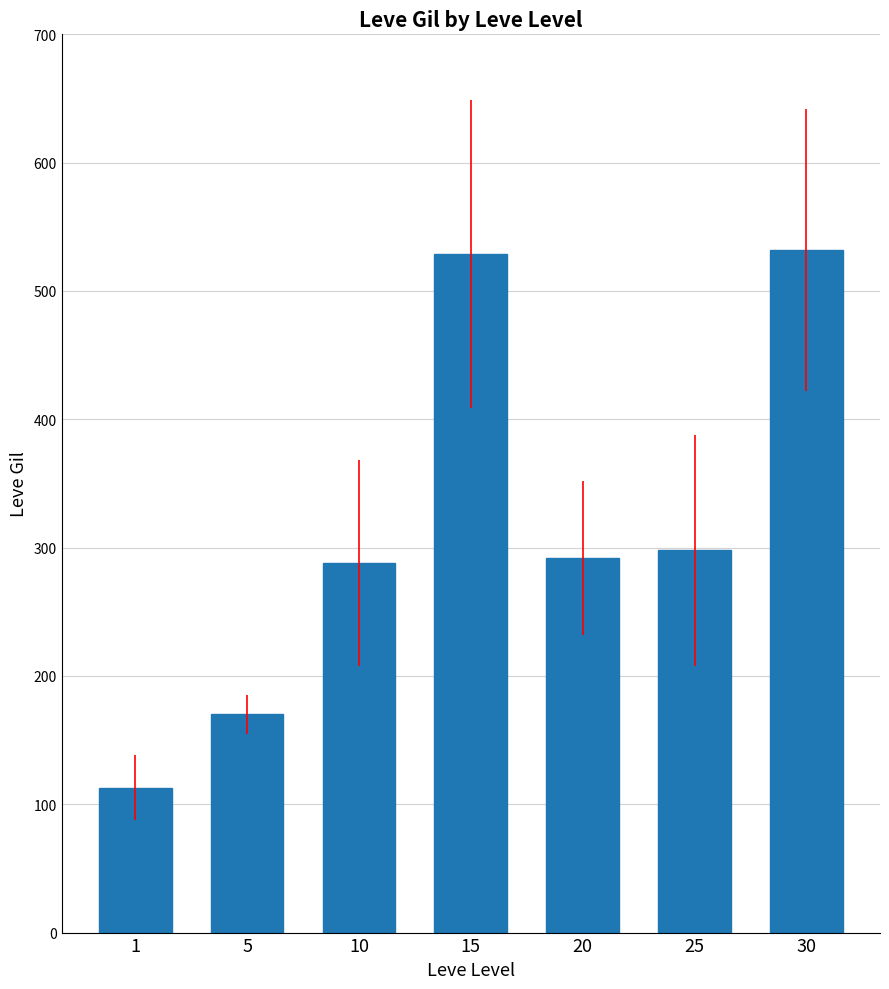

What is the smallest value displayed?

113